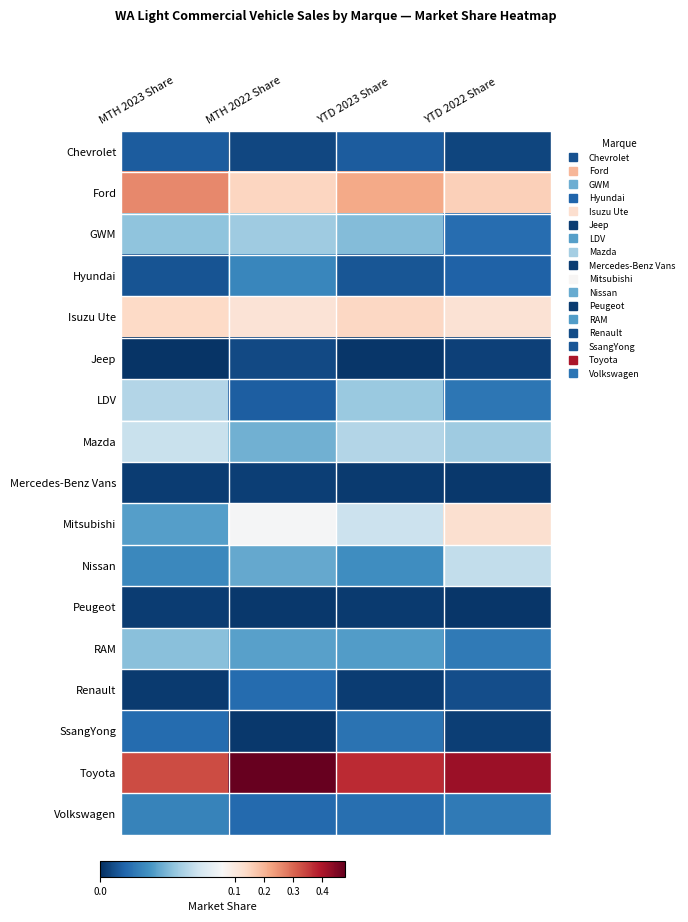

What is the total value across all series at YTD 2023 Share?

1.0